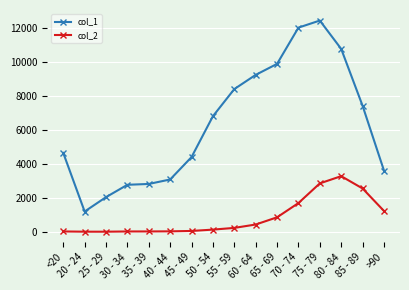

Which category has the highest value in the col_2 series?

80 - 84